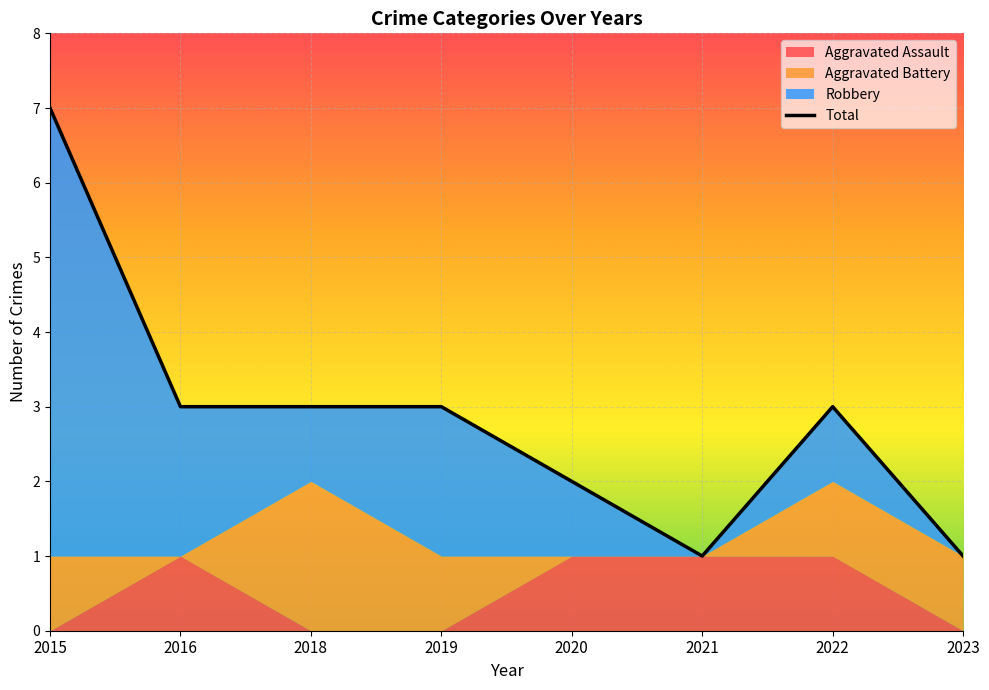

List the labels in order of value, smallest first.

2021, 2023, 2020, 2016, 2018, 2019, 2022, 2015